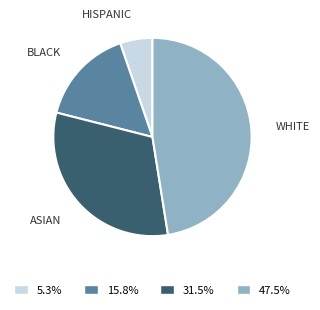

Does any single category account for the majority?

No